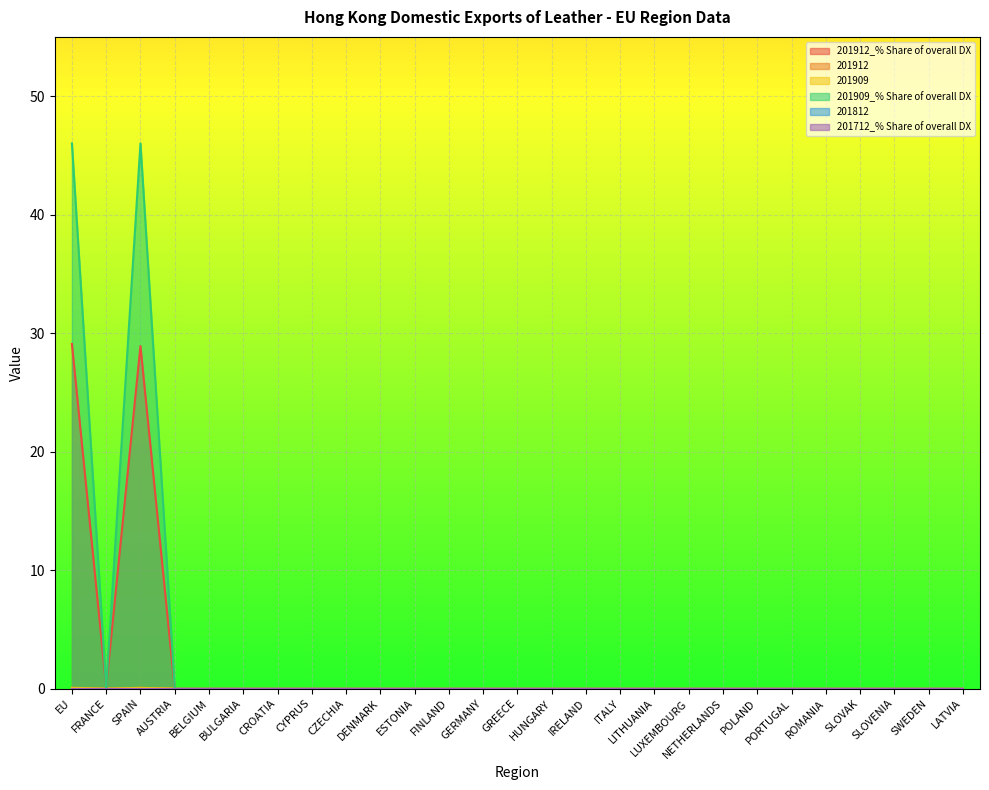

Does the chart display data point markers on the line(s)?

No